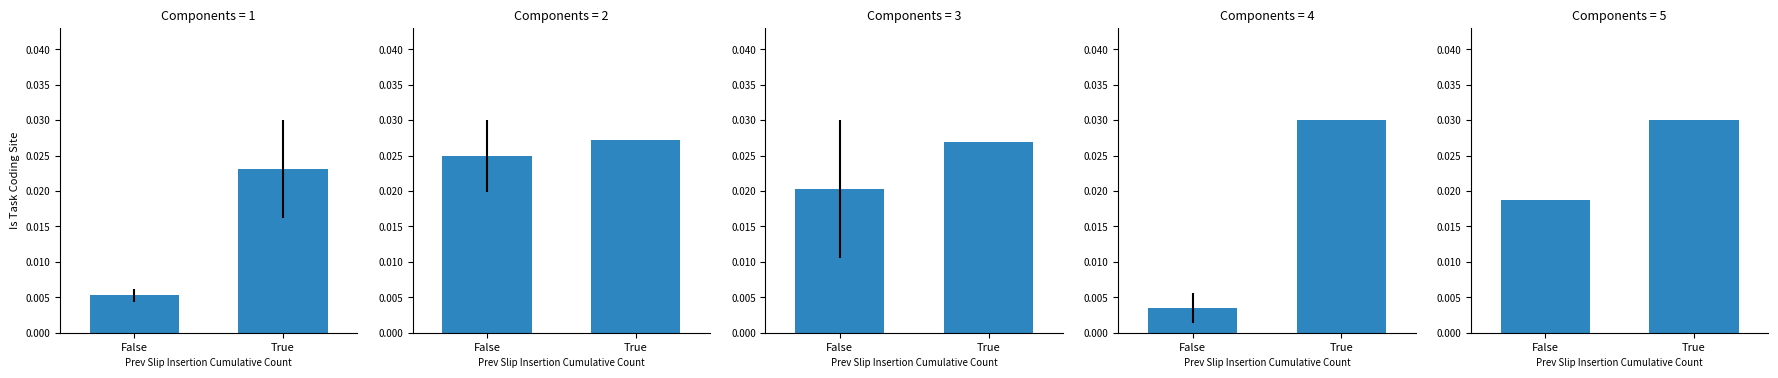

True or false: the data shows 0.0 at True.

False